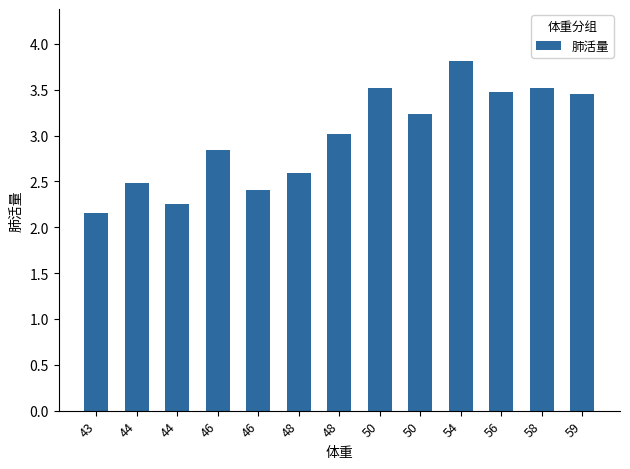

How many bars are there in total?

13